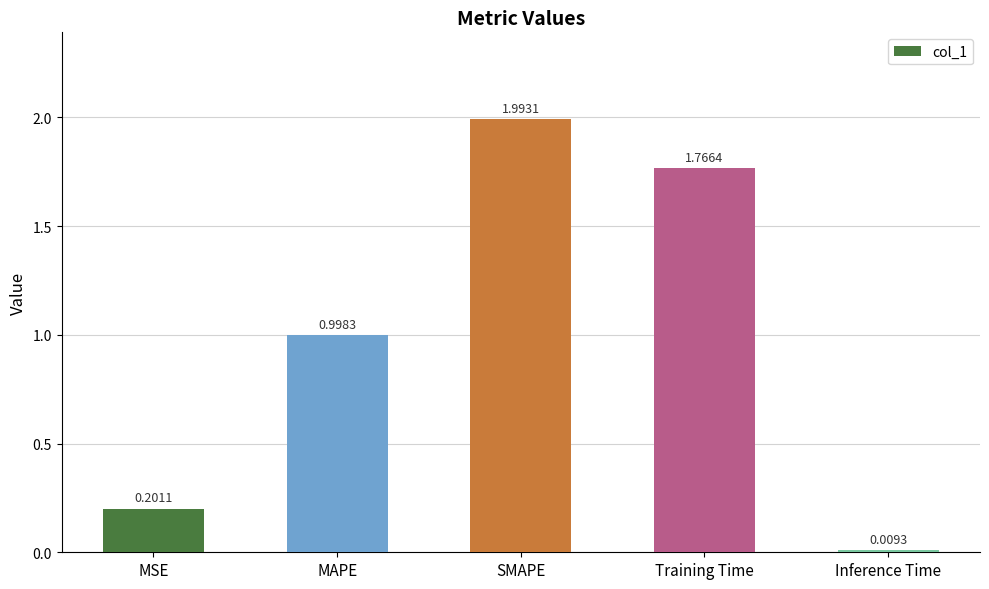

Approximately how many times larger is the value at MAPE compared to SMAPE?

0.5